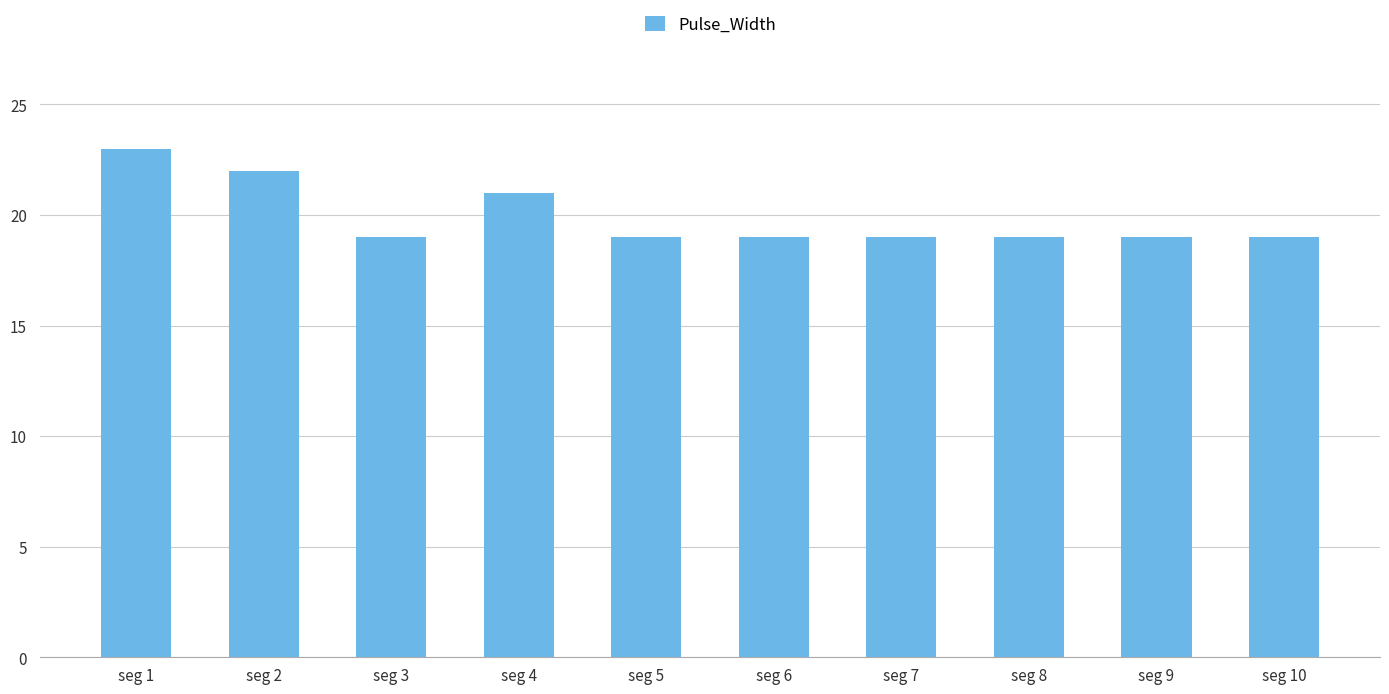

Are the bars horizontal?

No